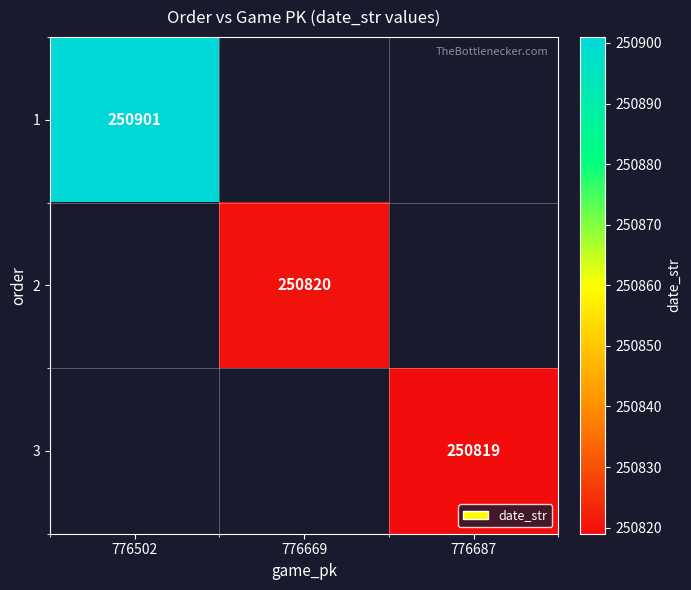

Is it true that 1 equals 362276 at 776502?

False